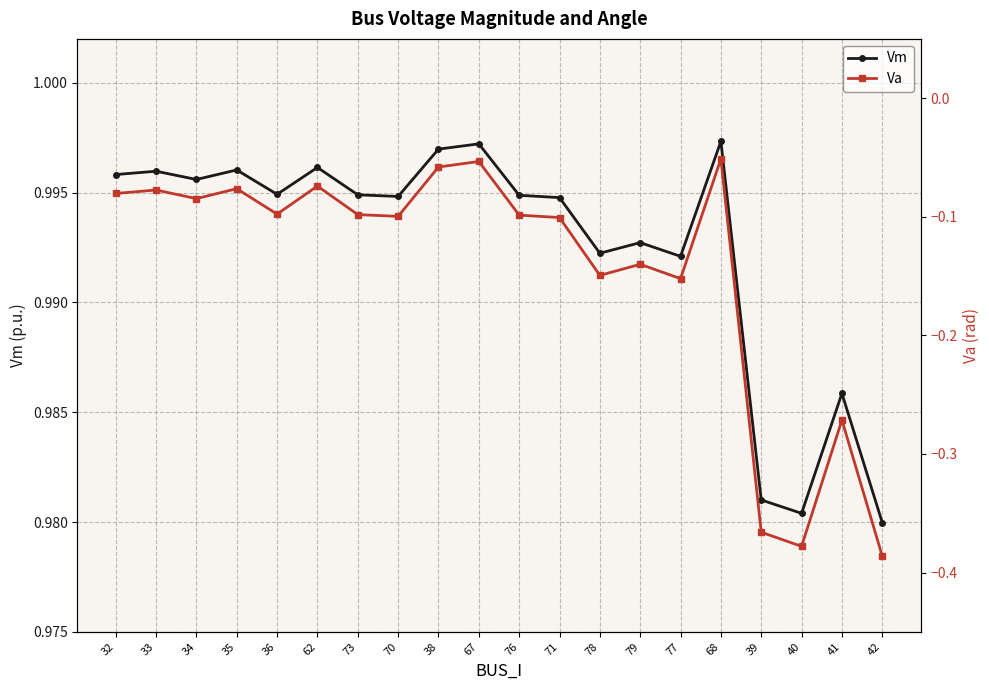

What is the label of the 14th point from the right?

73